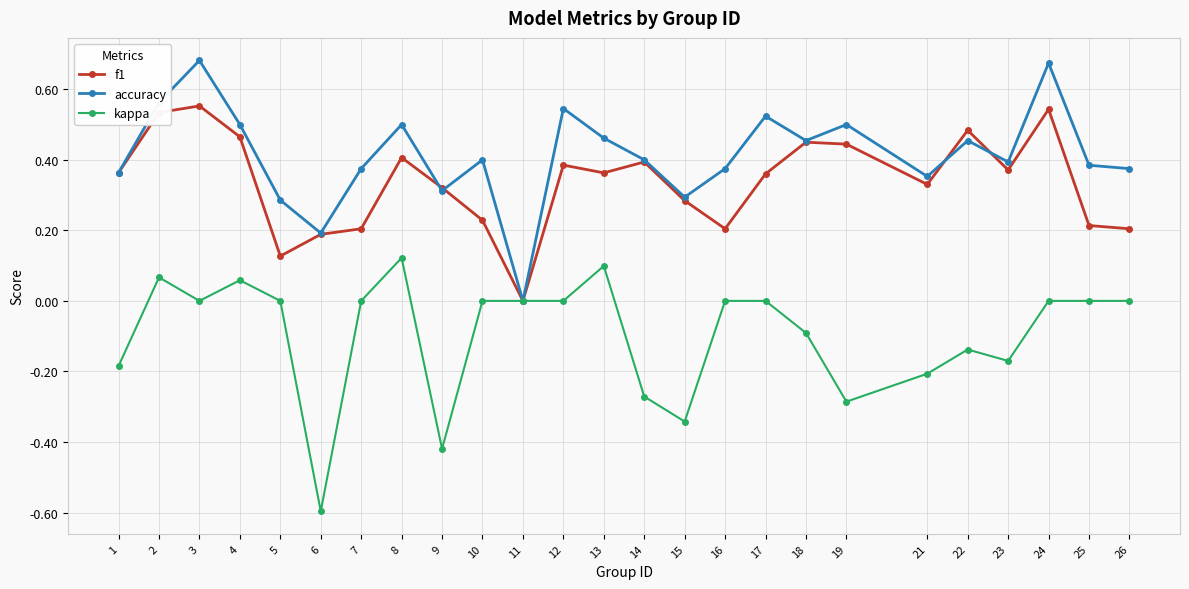

True or false: accuracy has a value of 0.0 at 11.

True